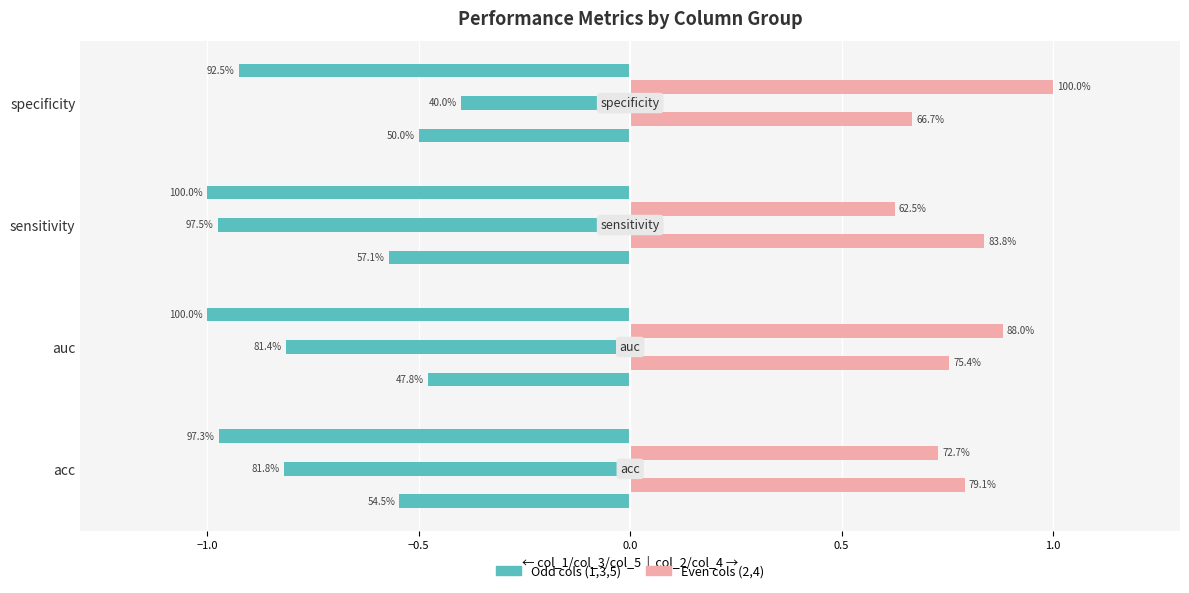

Which series has the largest total across all categories?

2